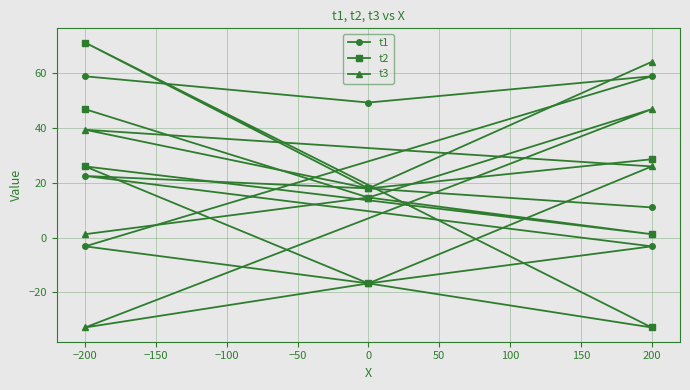

What is the difference between the highest and lowest values at −200?

57.6